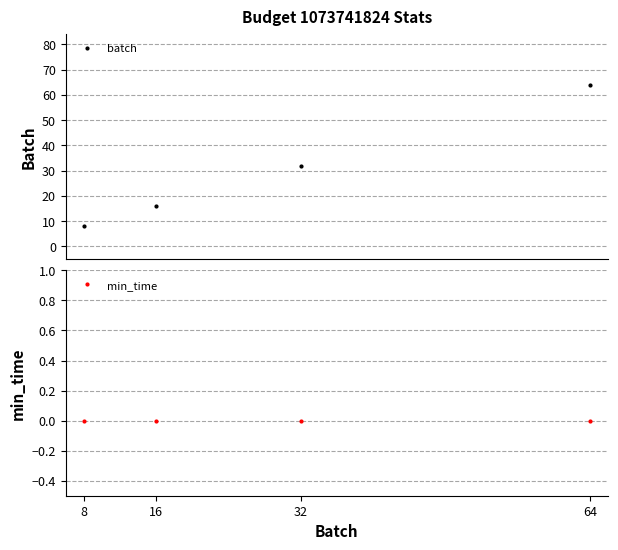

Does the chart have visible grid lines?

Yes